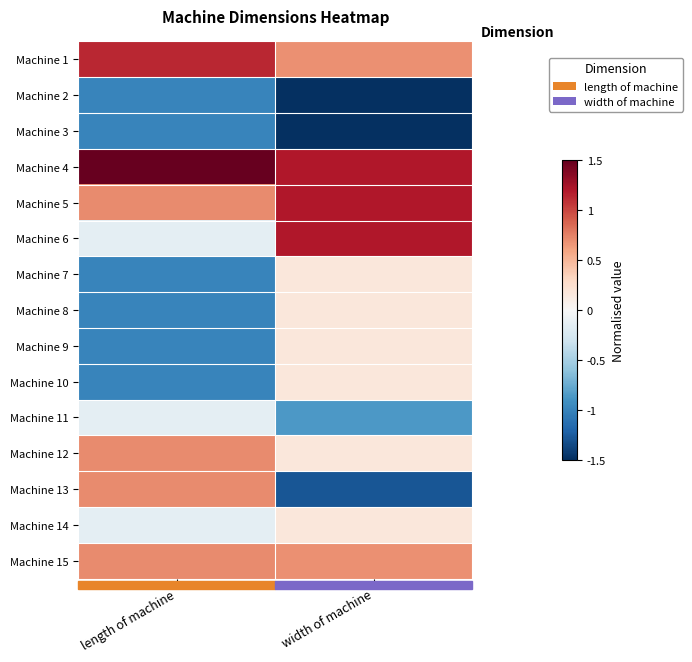

At which category is the sum across all series the highest?

width of machine